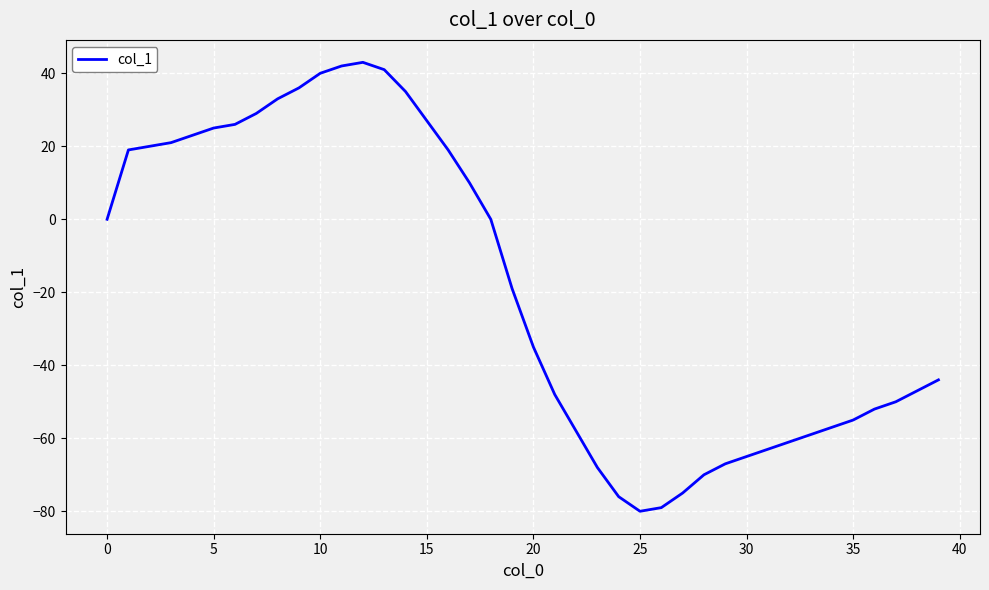

What is the sum of all values?

-739